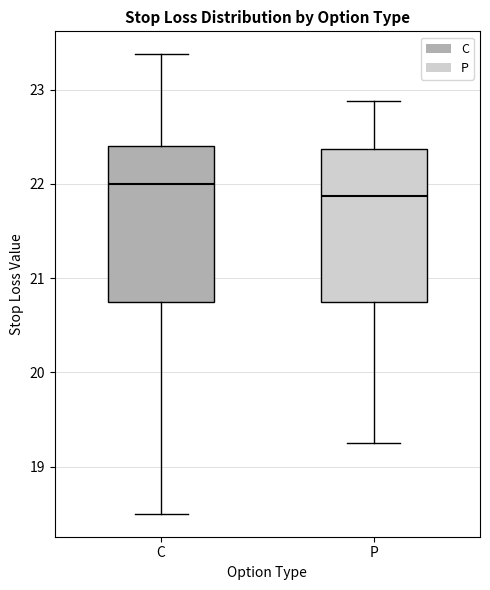

Where is the lower edge of the box for C on the y-axis? The values are not printed on the chart, so give them approximately, as read against the axis.

20.8